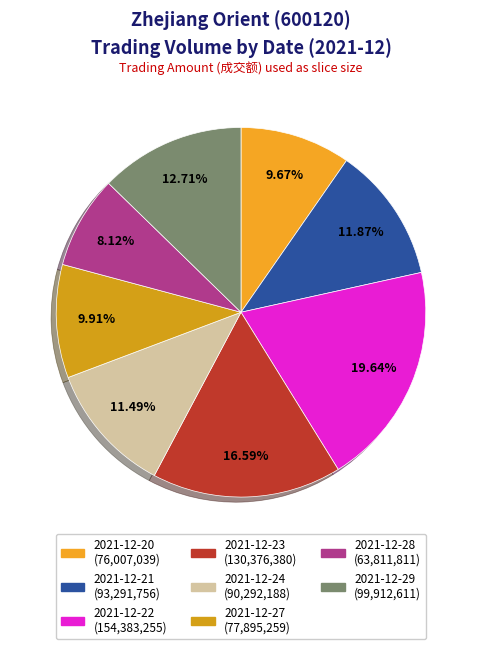

What percentage is the 2021-12-22 slice, to the nearest percent?

20%